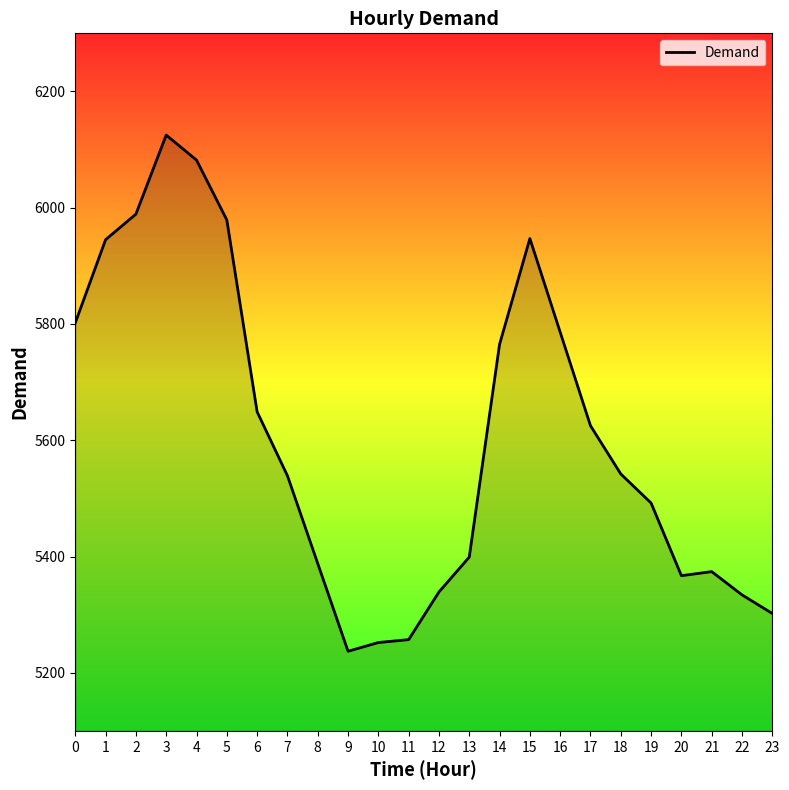

Where is the first local maximum?

3